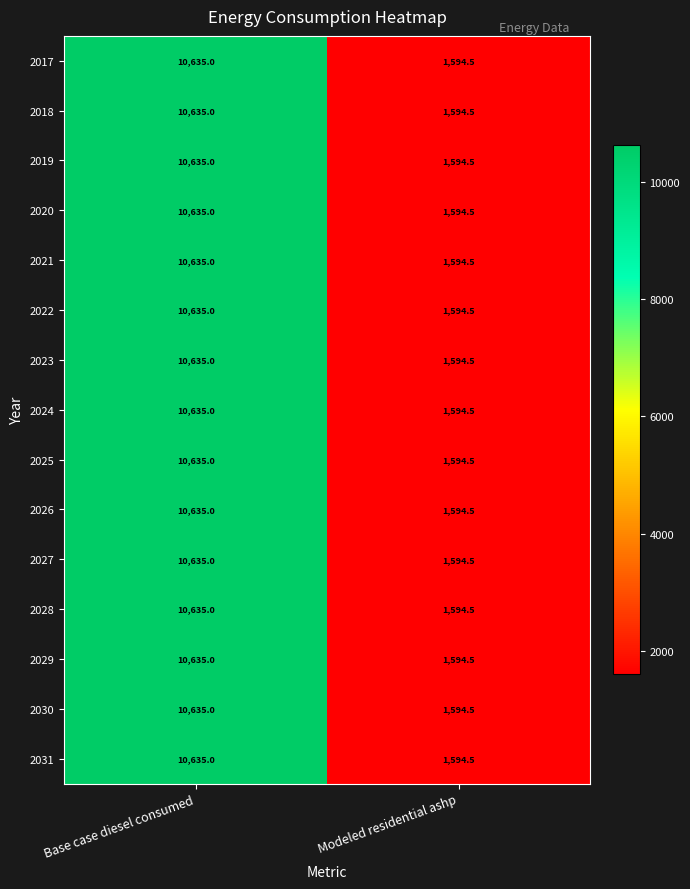

List the labels in order of 2029 value, smallest first.

Modeled residential ashp, Base case diesel consumed